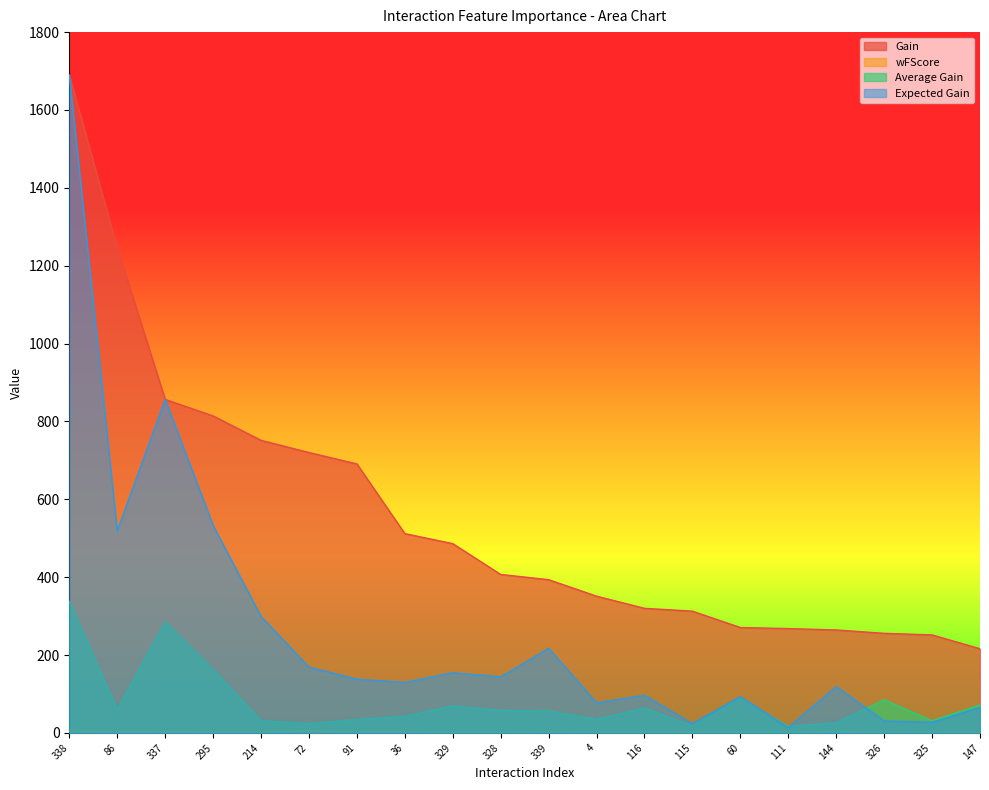

Reading left to right, list all the values displayed in this chart.

Gain: 338=1690.3	86=1246.0	337=856.7	295=814.2	214=751.6	72=720.3	91=691.1	36=512.0	329=486.3	328=407.2	339=393.8	4=351.4	116=320.1	115=312.9	60=270.8	111=268.1	144=264.6	326=255.9	325=251.8	147=216.3
wFScore: 338=5.0	86=3.6	337=3.0	295=2.5	214=2.4	72=5.4	91=3.0	36=2.7	329=1.0	328=1.0	339=2.5	4=1.2	116=1.4	115=0.8	60=0.6	111=0.5	144=3.8	326=0.3	325=0.3	147=0.9
Average Gain: 338=338.1	86=59.3	337=285.6	295=162.8	214=31.3	72=24.0	91=34.6	36=42.7	329=69.5	328=58.2	339=56.3	4=35.1	116=64.0	115=18.4	60=90.3	111=16.8	144=26.5	326=85.3	325=31.5	147=72.1
Expected Gain: 338=1690.3	86=519.0	337=856.7	295=533.2	214=299.4	72=169.3	91=138.1	36=129.9	329=154.7	328=144.0	339=217.7	4=77.4	116=96.7	115=24.1	60=93.4	111=14.0	144=119.3	326=30.9	325=27.3	147=65.8